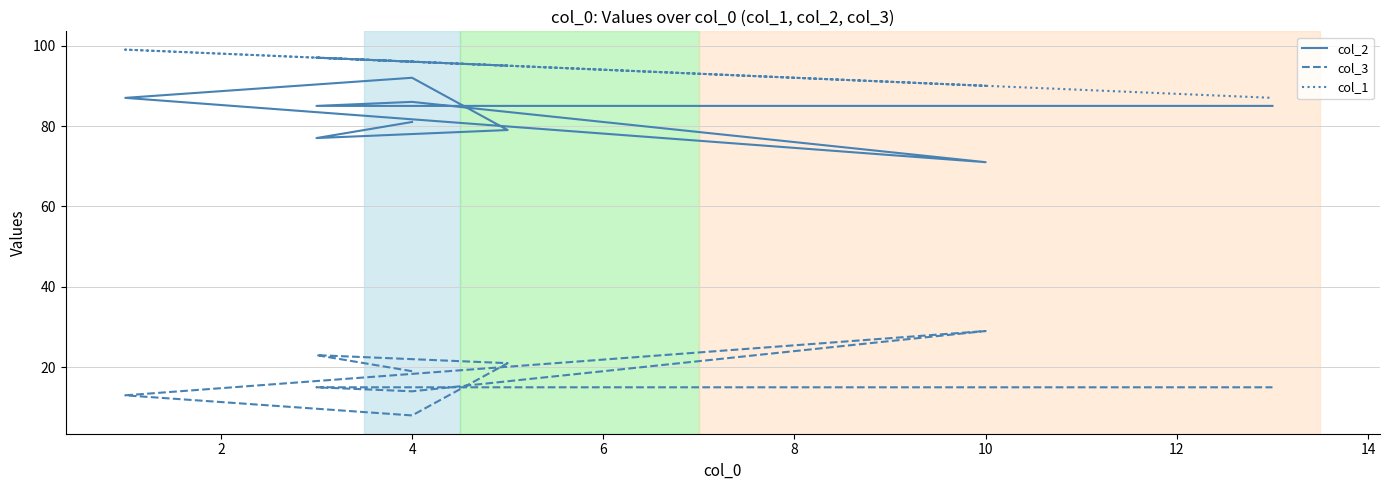

Rank the series by their average value, from lowest to highest.

col_3, col_2, col_1